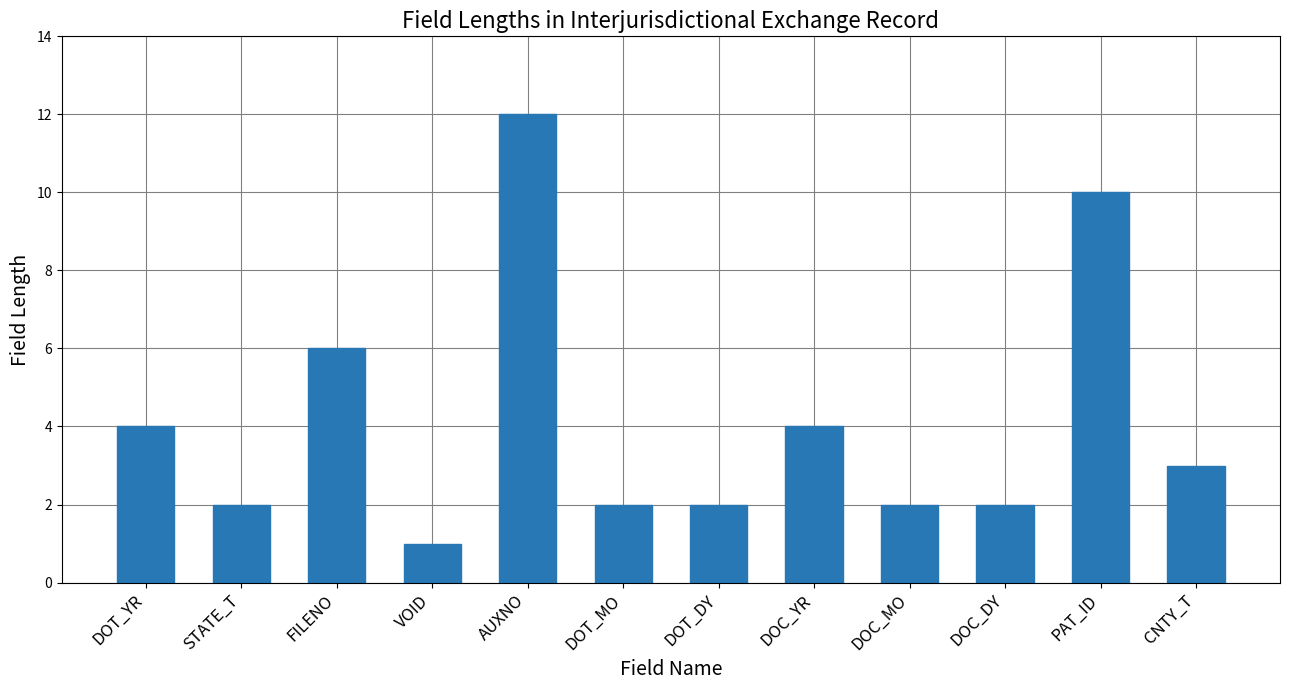

True or false: the data shows 1 at DOC_DY.

False